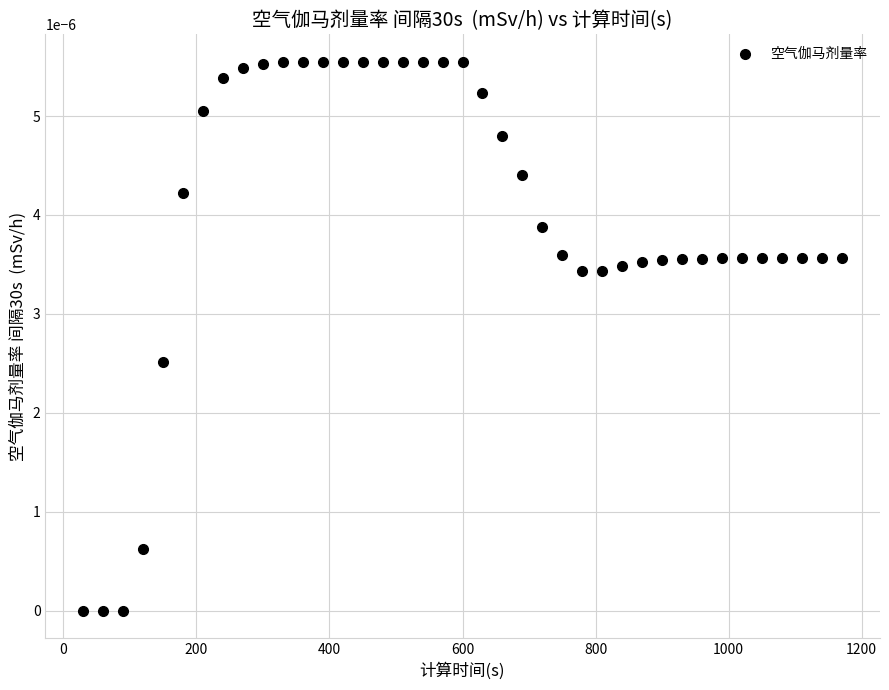

What is the range of X values (max minus min)?

1140.0